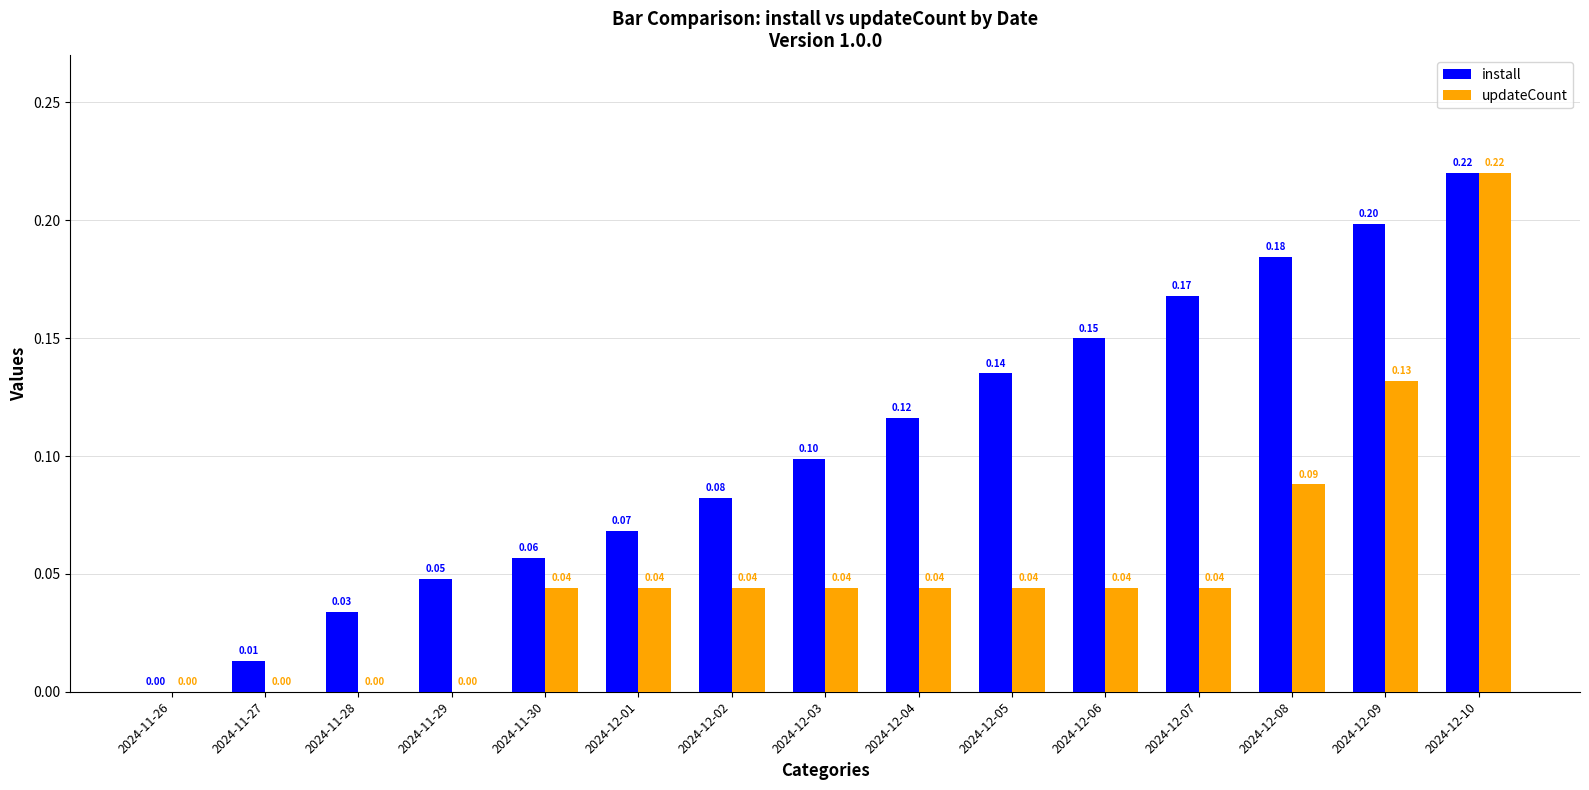

How many values in the updateCount series exceed 0?

11